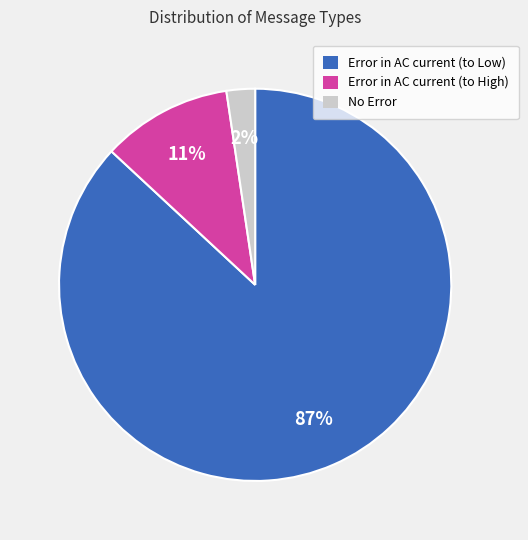

Which slice is the smallest?

No Error